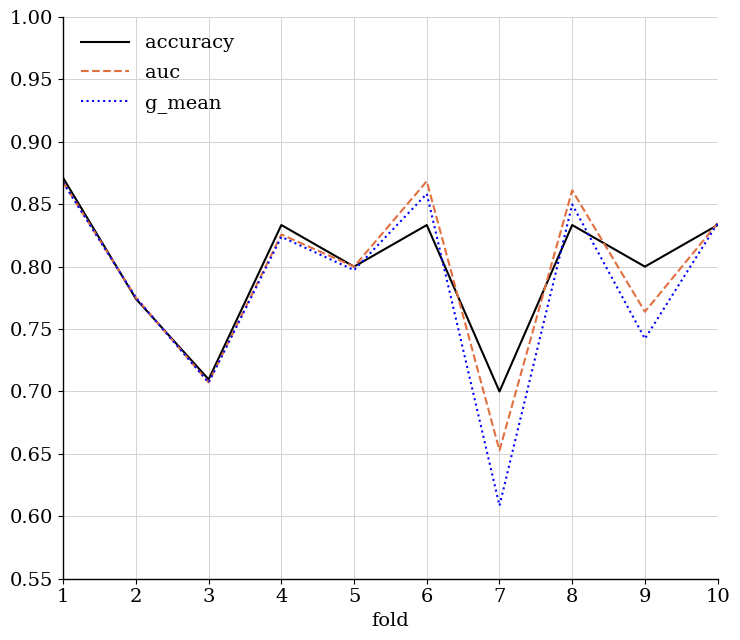

What is the total value across all series at 2?

2.3